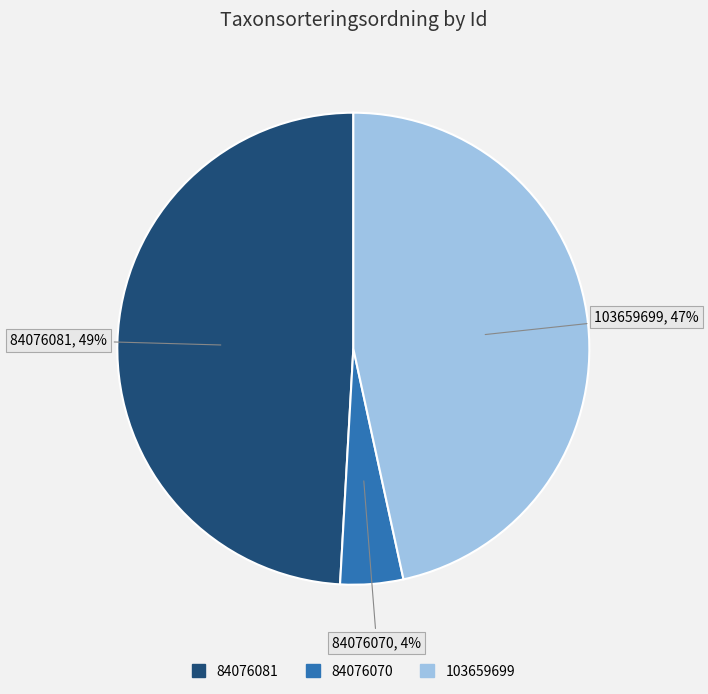

How many segments does this pie chart have?

3